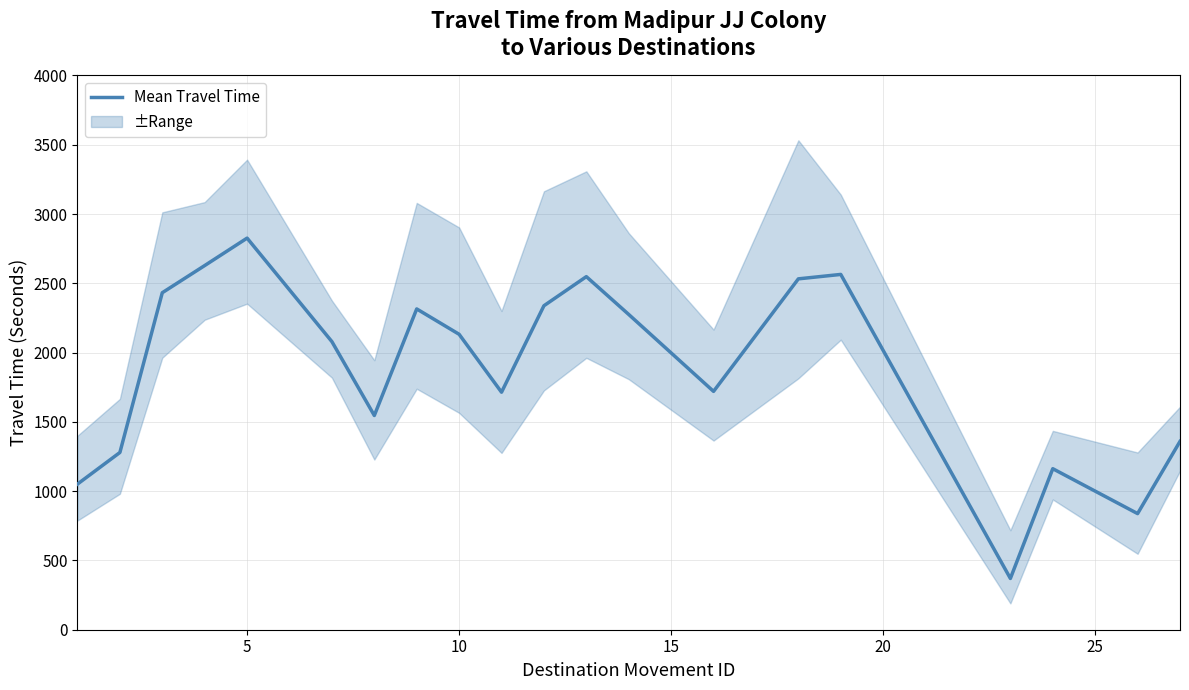

What is the value of the Lower Bound point at the 7th from the left?

1228